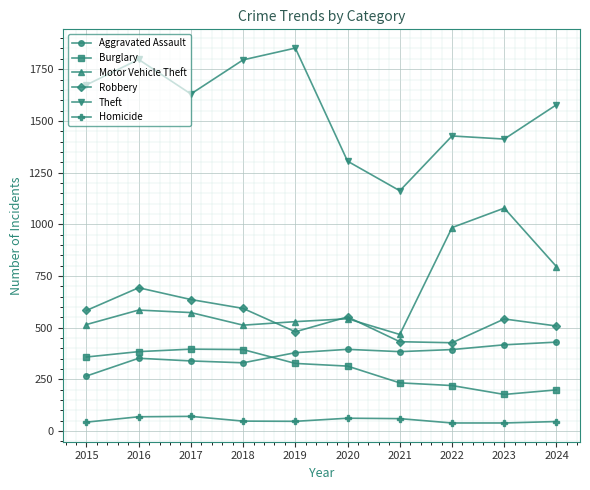

True or false: Homicide and Motor Vehicle Theft intersect in this chart.

False